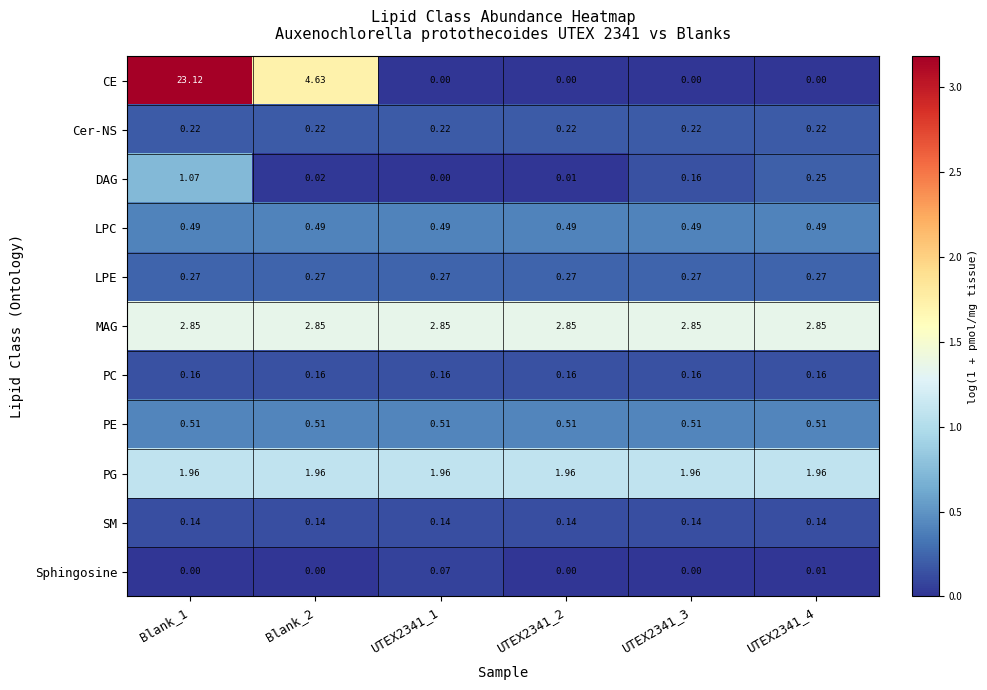

Which series has the widest spread of values?

CE